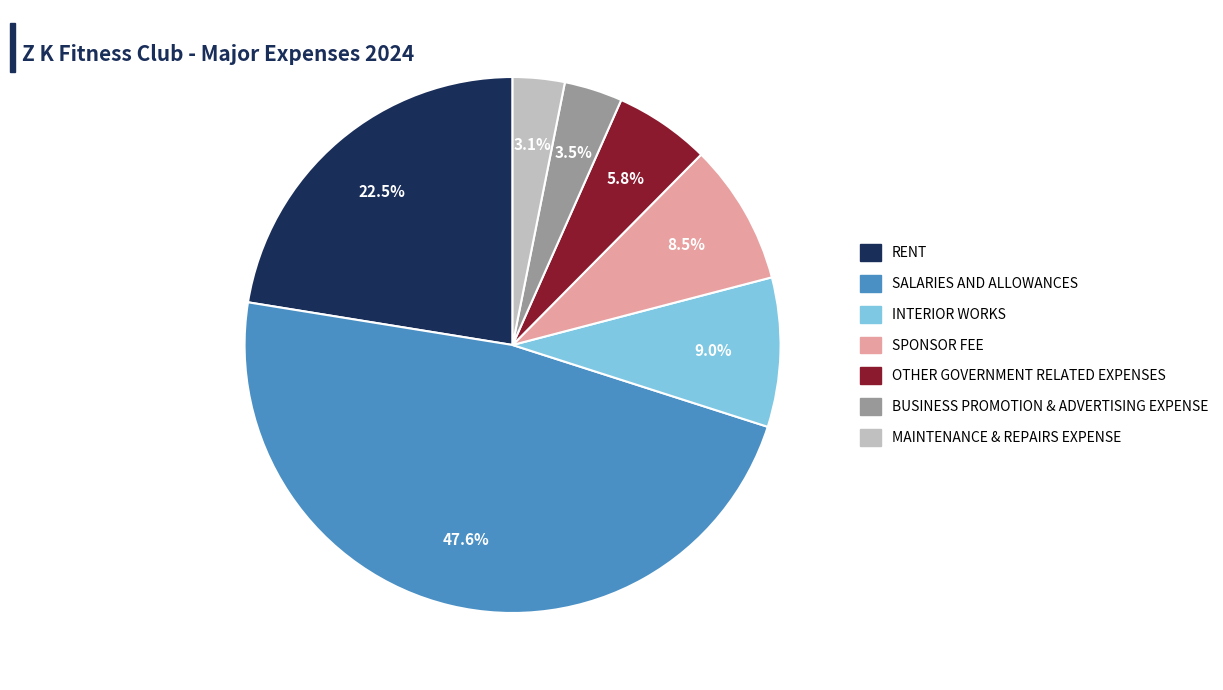

To the nearest percent, what portion does MAINTENANCE & REPAIRS EXPENSE represent?

3%